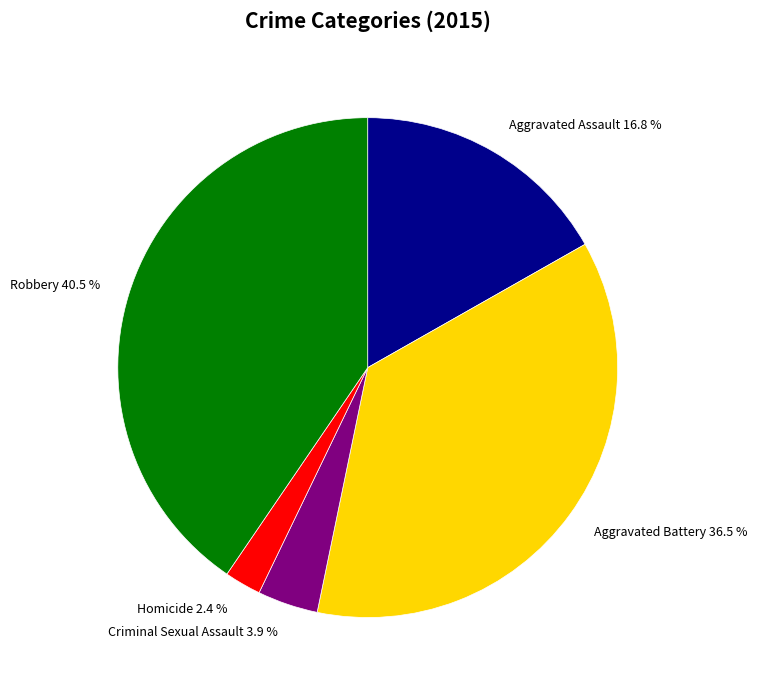

Between Criminal Sexual Assault and Homicide, which is larger?

Criminal Sexual Assault